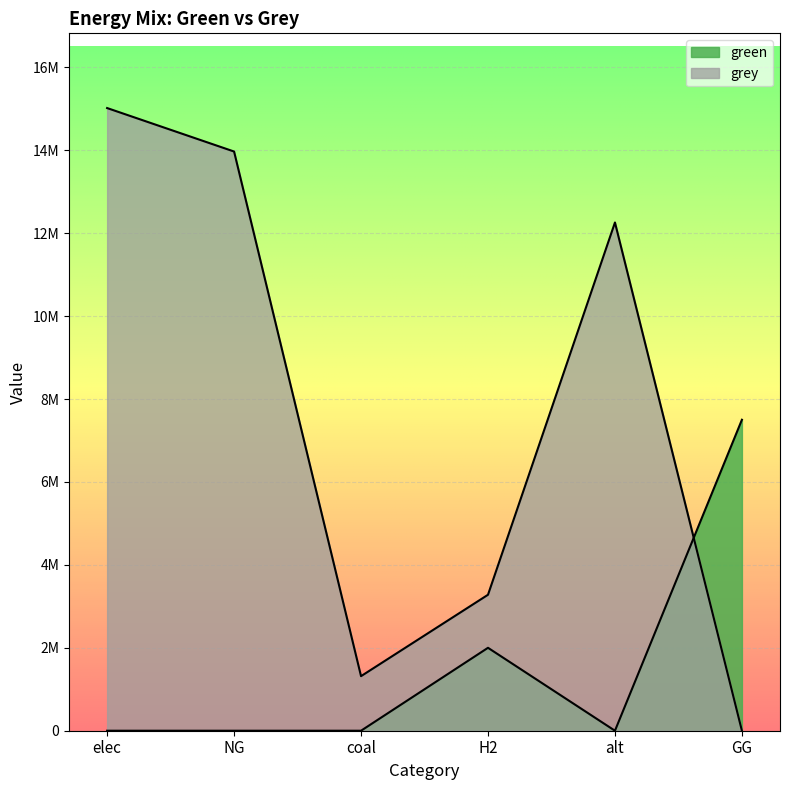

How many values in grey are above zero?

5